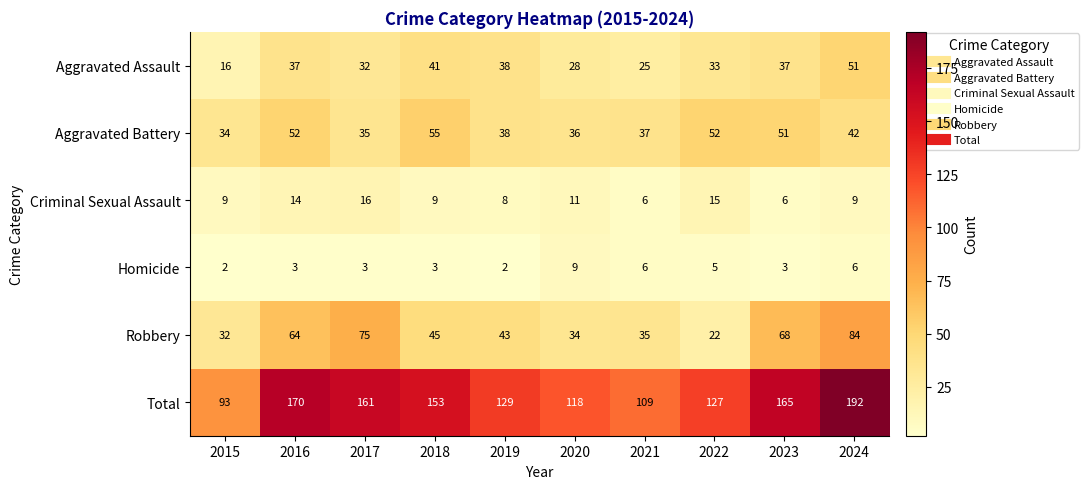

The Criminal Sexual Assault series shows 15 at 2022. True or false?

True